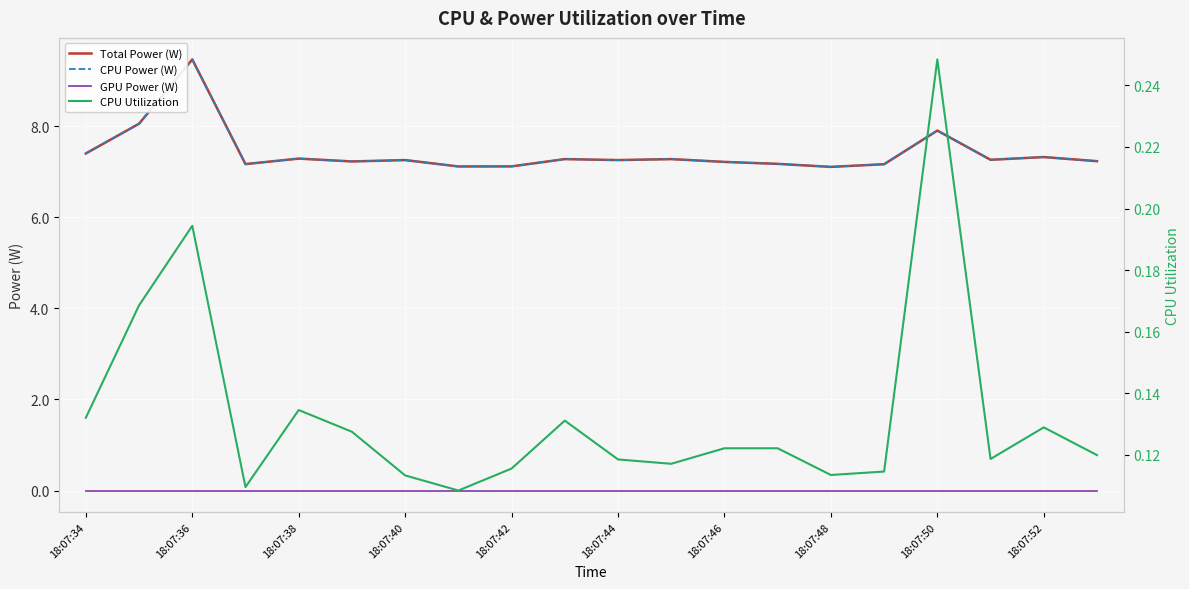

Which has a higher value, 14 or 15?

15